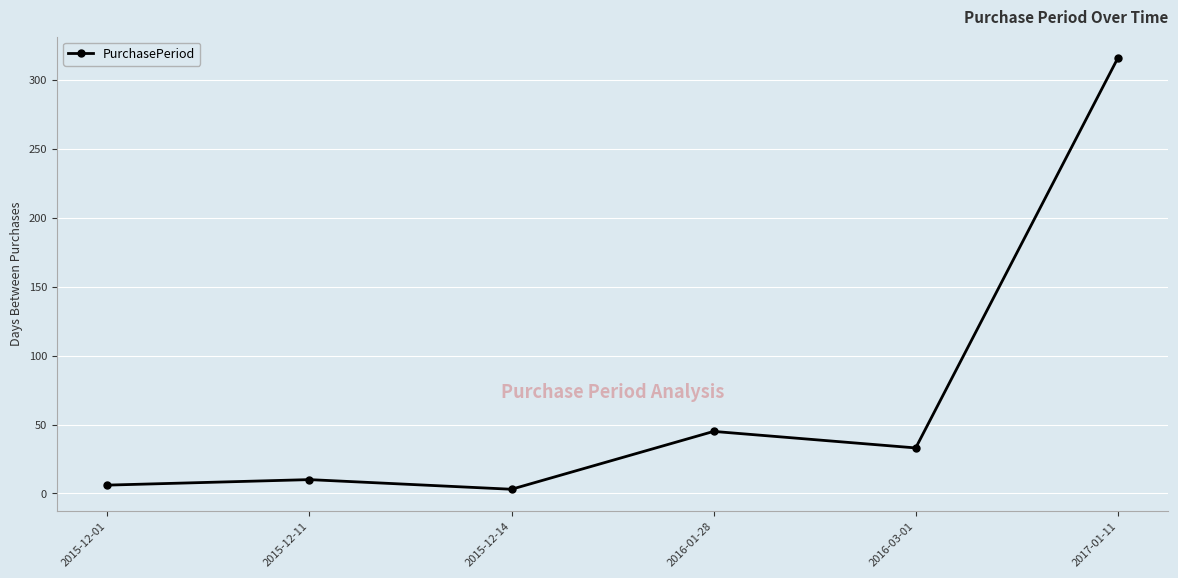

How many values are below 33?

3